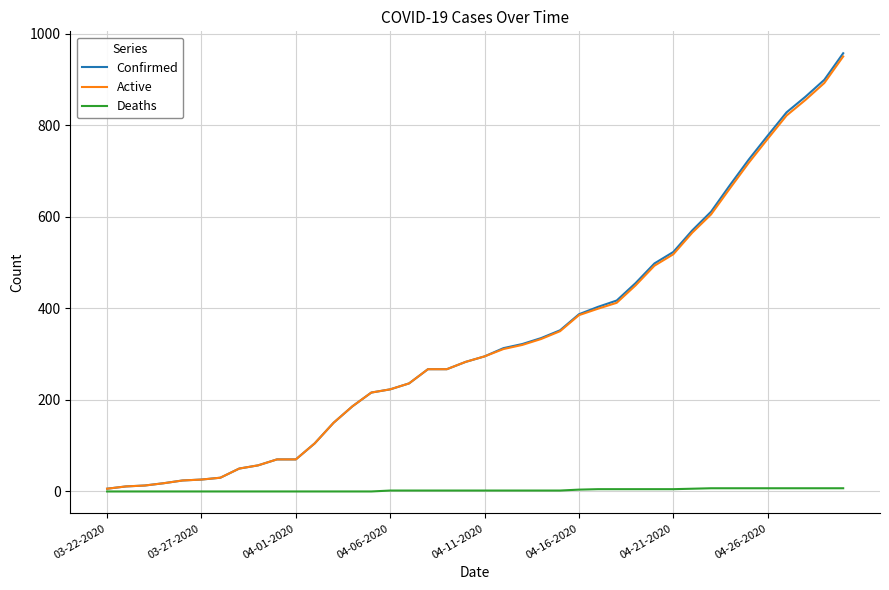

Which series has the largest range (max minus min)?

Confirmed